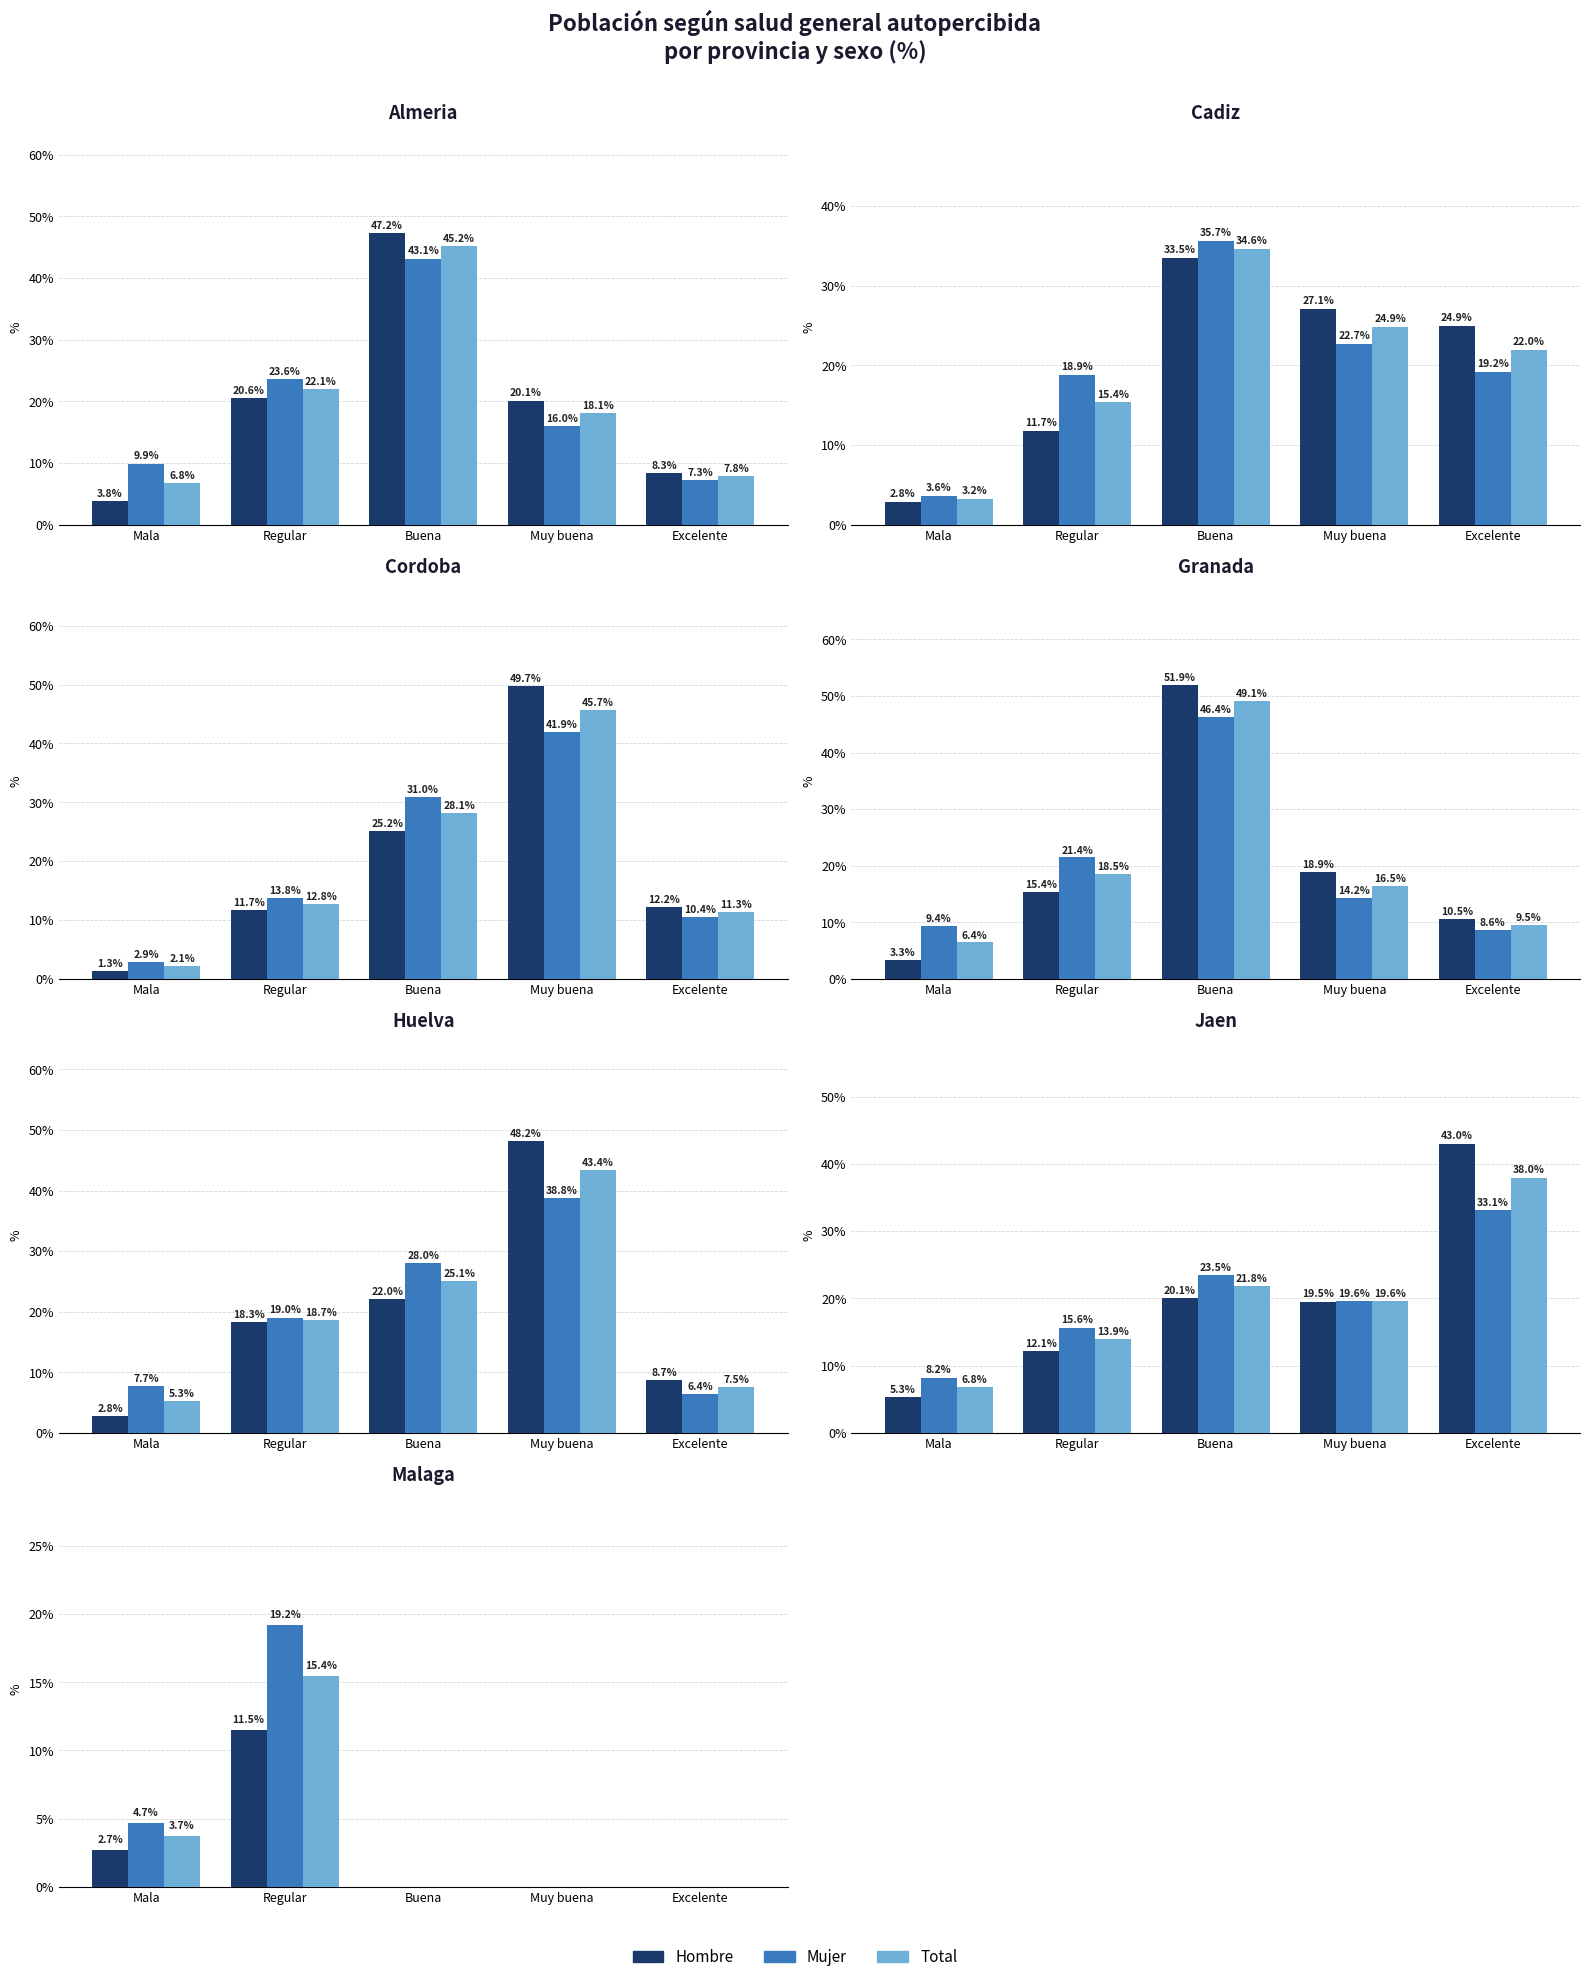

What is the total value across all series at Regular?

46.1